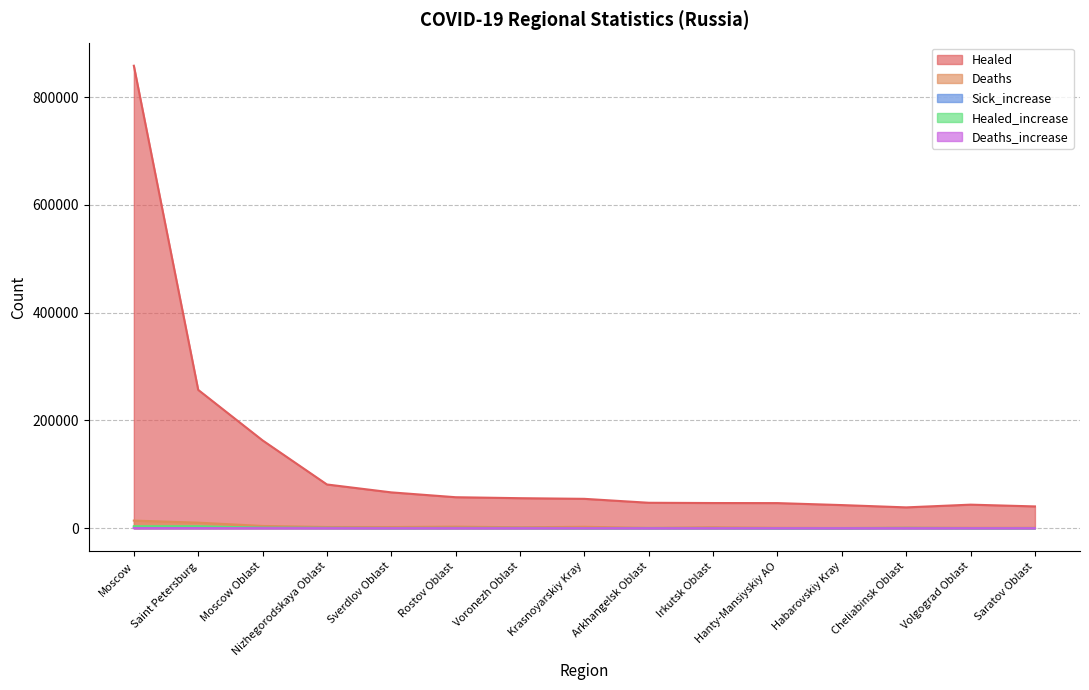

Reading right to left, extract all data points from this chart.

Healed: Saratov Oblast=40371	Volgograd Oblast=43652	Cheliabinsk Oblast=38585	Habarovskiy Kray=42860	Hanty-Mansiyskiy AO=46527	Irkutsk Oblast=46662	Arkhangelsk Oblast=47147	Krasnoyarskiy Kray=54445	Voronezh Oblast=55657	Rostov Oblast=57443	Sverdlov Oblast=66440	Nizhegorodskaya Oblast=81105	Moscow Oblast=162946	Saint Petersburg=256704	Moscow=858358
Deaths: Saratov Oblast=586	Volgograd Oblast=664	Cheliabinsk Oblast=875	Habarovskiy Kray=265	Hanty-Mansiyskiy AO=694	Irkutsk Oblast=1649	Arkhangelsk Oblast=524	Krasnoyarskiy Kray=2552	Voronezh Oblast=1696	Rostov Oblast=2857	Sverdlov Oblast=2171	Nizhegorodskaya Oblast=2245	Moscow Oblast=4113	Saint Petersburg=10237	Moscow=14099
Sick_increase: Saratov Oblast=244	Volgograd Oblast=225	Cheliabinsk Oblast=265	Habarovskiy Kray=173	Hanty-Mansiyskiy AO=93	Irkutsk Oblast=254	Arkhangelsk Oblast=224	Krasnoyarskiy Kray=240	Voronezh Oblast=362	Rostov Oblast=349	Sverdlov Oblast=287	Nizhegorodskaya Oblast=456	Moscow Oblast=650	Saint Petersburg=1169	Moscow=1441
Healed_increase: Saratov Oblast=272	Volgograd Oblast=227	Cheliabinsk Oblast=499	Habarovskiy Kray=272	Hanty-Mansiyskiy AO=227	Irkutsk Oblast=303	Arkhangelsk Oblast=364	Krasnoyarskiy Kray=200	Voronezh Oblast=367	Rostov Oblast=391	Sverdlov Oblast=296	Nizhegorodskaya Oblast=445	Moscow Oblast=907	Saint Petersburg=3589	Moscow=3633
Deaths_increase: Saratov Oblast=4	Volgograd Oblast=5	Cheliabinsk Oblast=9	Habarovskiy Kray=2	Hanty-Mansiyskiy AO=2	Irkutsk Oblast=8	Arkhangelsk Oblast=13	Krasnoyarskiy Kray=15	Voronezh Oblast=22	Rostov Oblast=24	Sverdlov Oblast=14	Nizhegorodskaya Oblast=15	Moscow Oblast=35	Saint Petersburg=54	Moscow=68